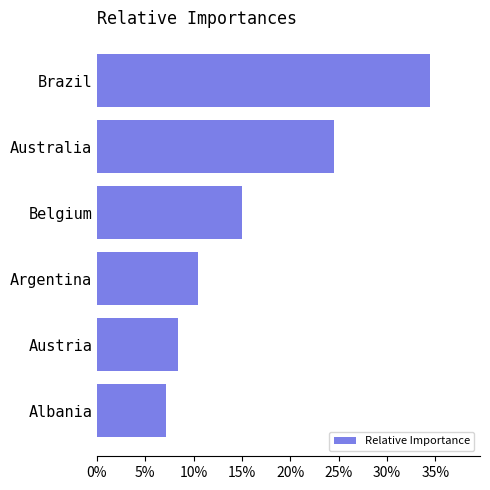

What is the ratio of the value at Australia to the value at Albania?

3.4